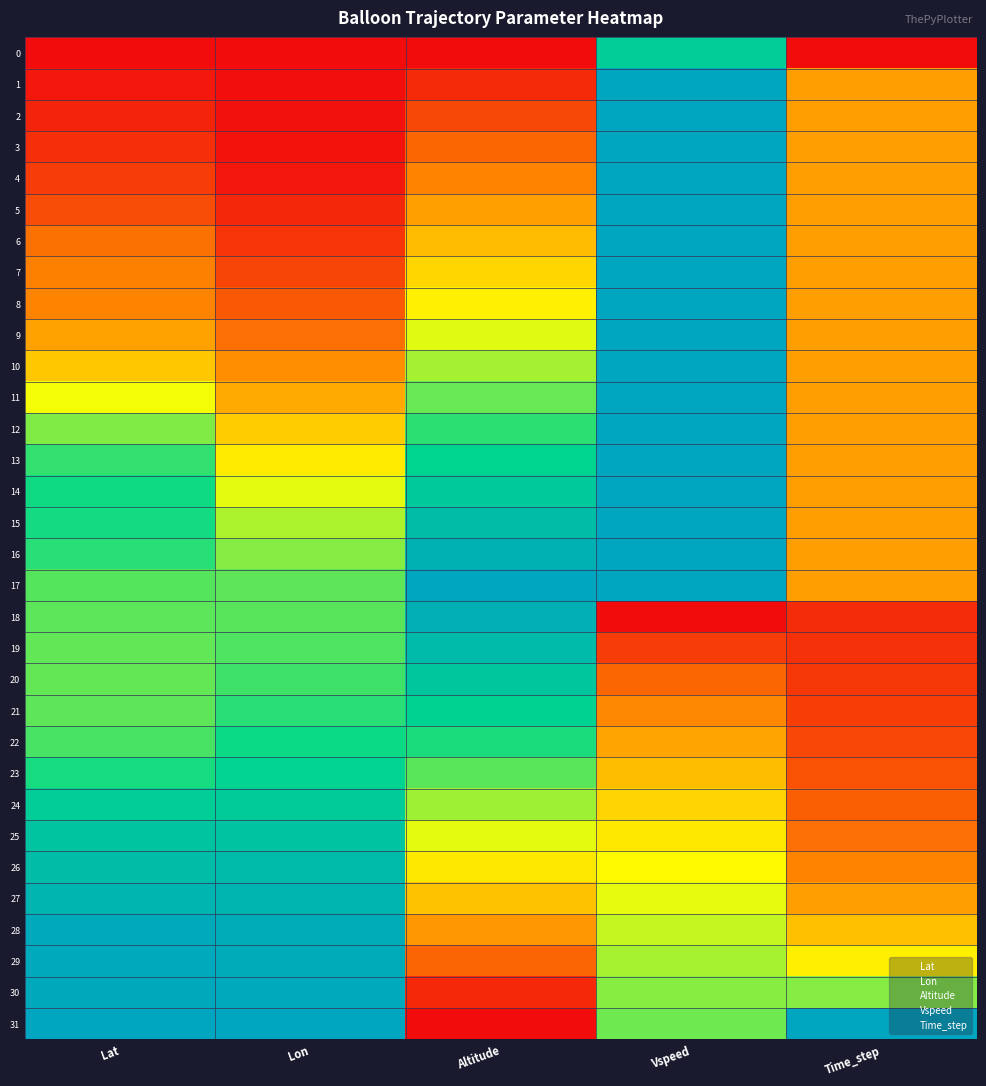

Between Altitude and Time_step, which is larger?

Altitude